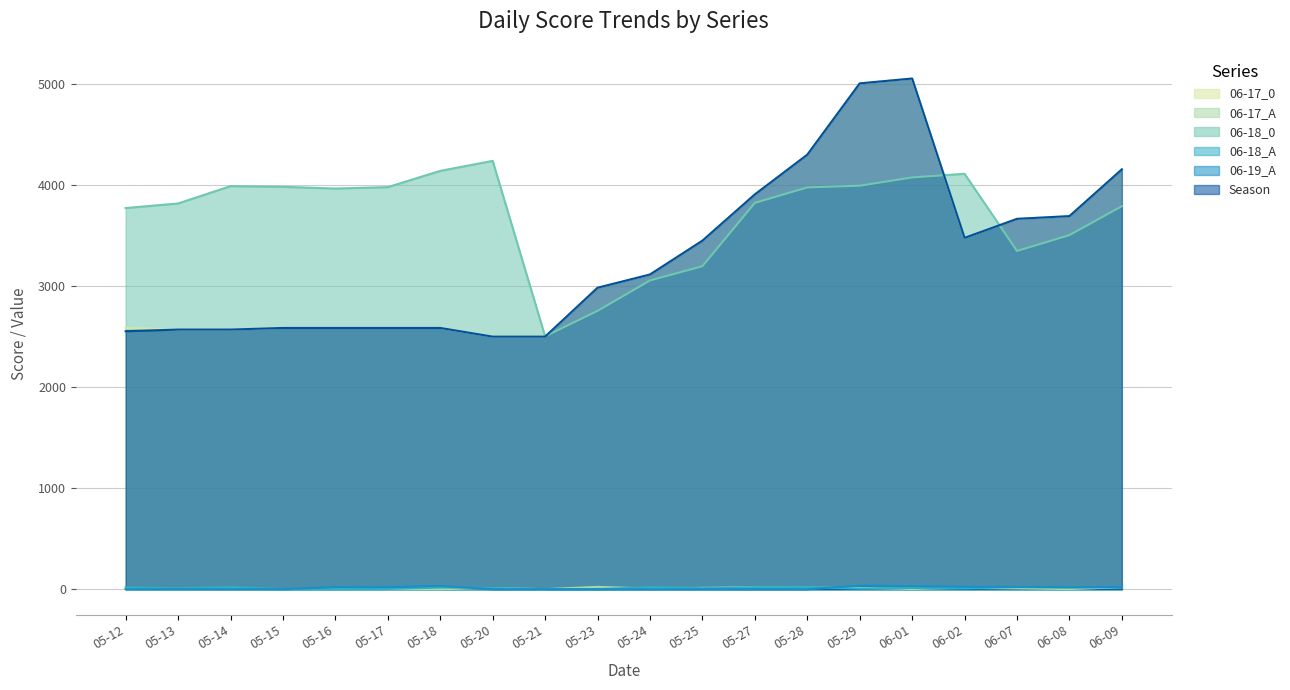

Reading right to left, transcribe all the data shown in this chart.

06-17_0: 4156	3693	3666	3478	5055	5007	4301	3908	3450	3115	2984	2500	2500	2586	2586	2586	2586	2570	2570	2586
06-17_A: 20	1	8	13	2	12	15	20	13	6	23	0	11	0	0	0	0	0	0	0
06-18_0: 3791	3505	3348	4112	4076	3994	3977	3824	3197	3056	2755	2503	4240	4141	3980	3966	3983	3990	3818	3773
06-18_A: 20	15	20	8	12	6	20	20	10	20	0	1	11	17	2	0	0	20	8	17
06-19_A: 21	20	23	23	30	35	0	0	0	0	0	0	0	32	20	20	0	0	0	0
Season: 4156	3693	3666	3478	5055	5007	4301	3908	3450	3115	2984	2500	2500	2586	2586	2586	2586	2570	2570	2554